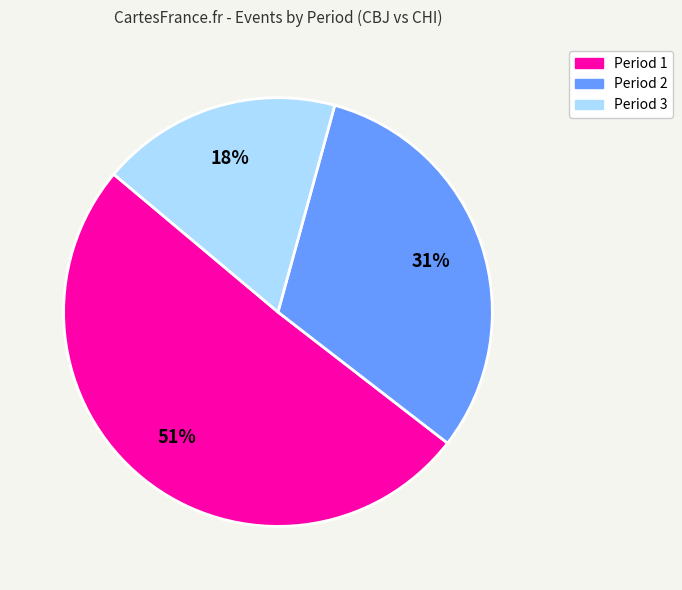

Do Period 3 and Period 1 together represent more than half of the pie?

Yes